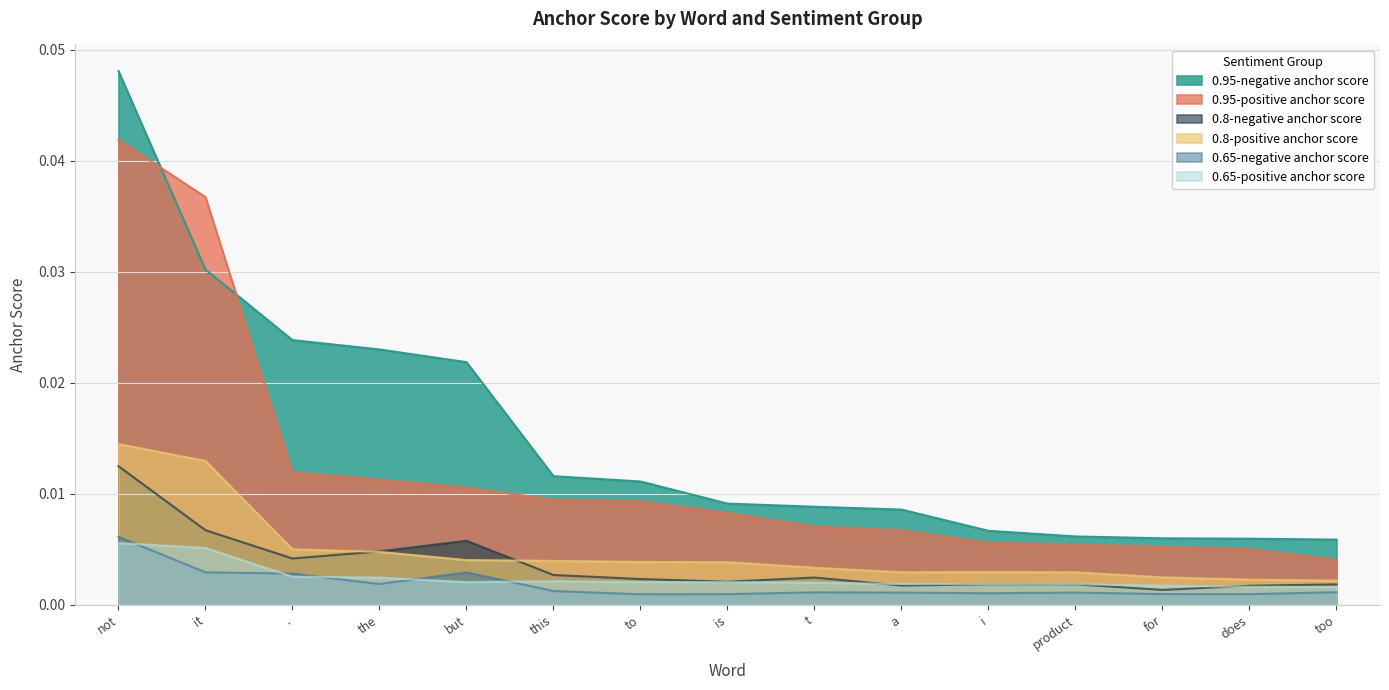

At which category does 0.8-positive anchor score reach its first local peak?

i